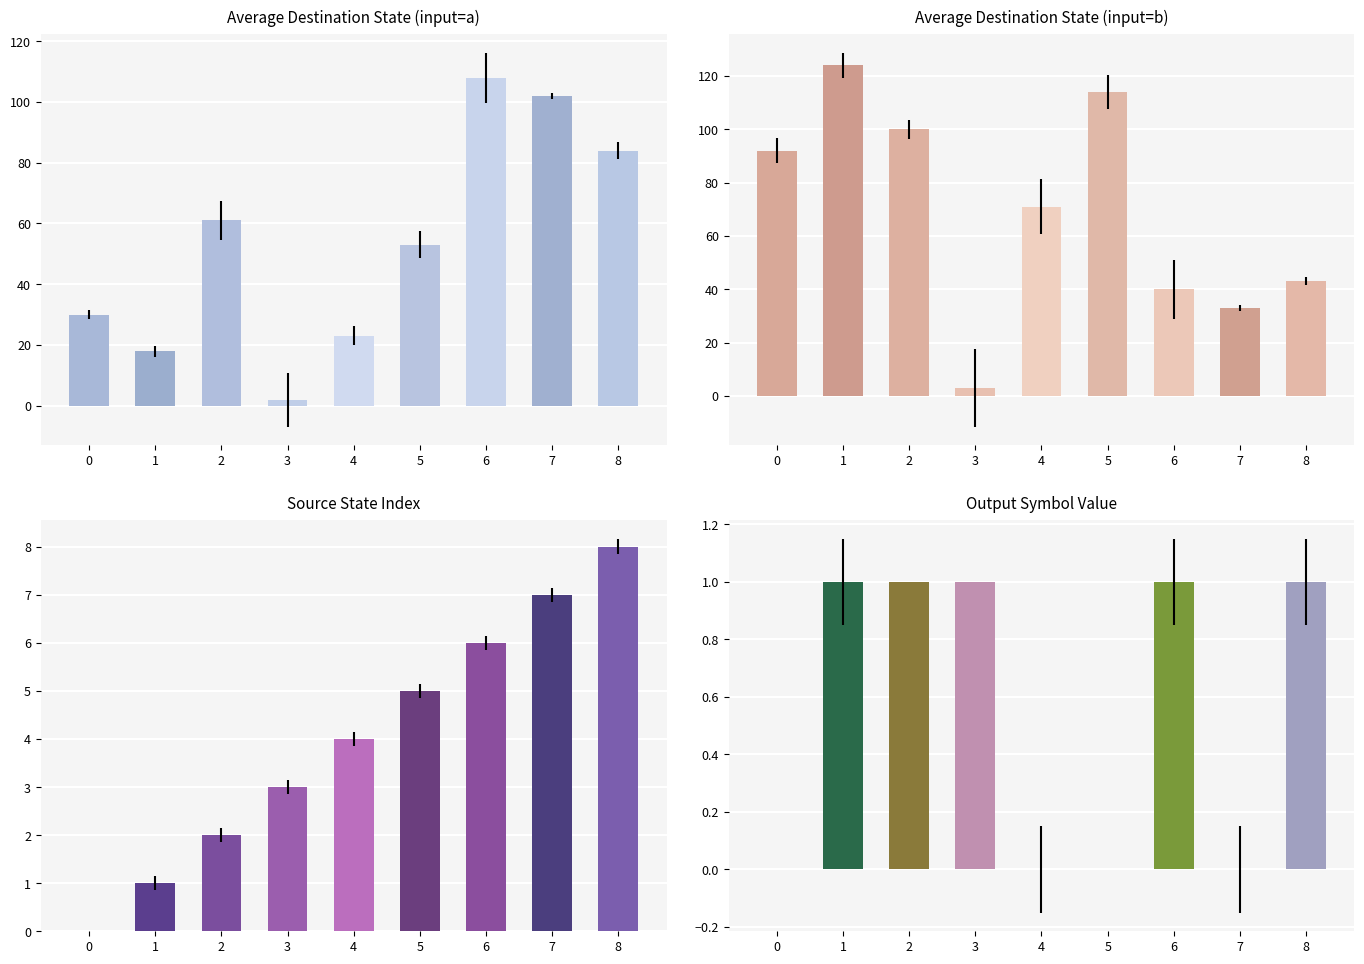

How many groups of bars are there?

9